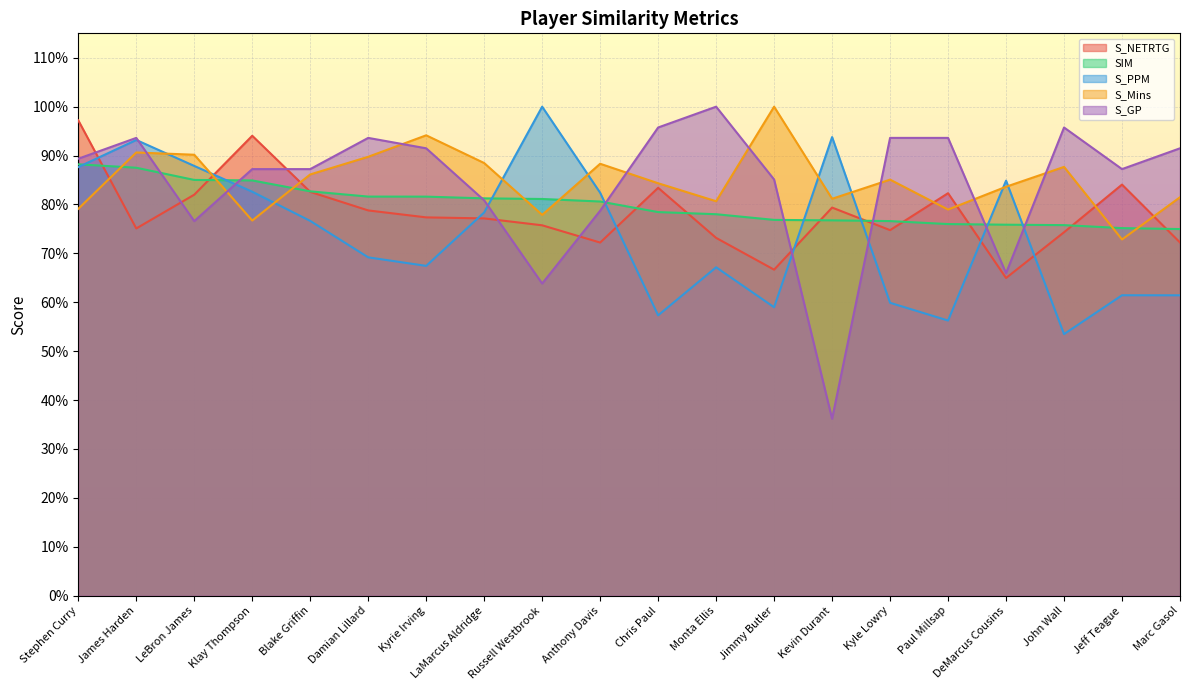

What is the difference between the second highest and minimum values in the S_PPM series?

0.4